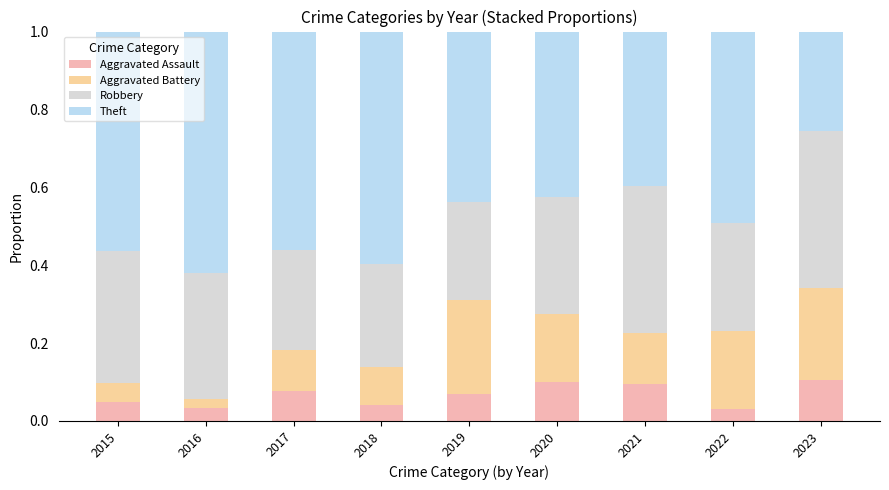

Count the Aggravated Assault values in the range 0 to 1.

9